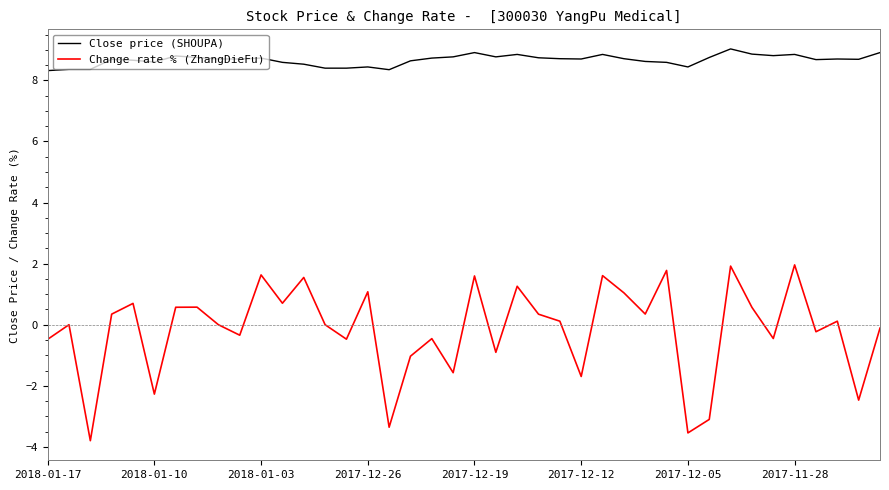

Does the chart have visible grid lines?

No